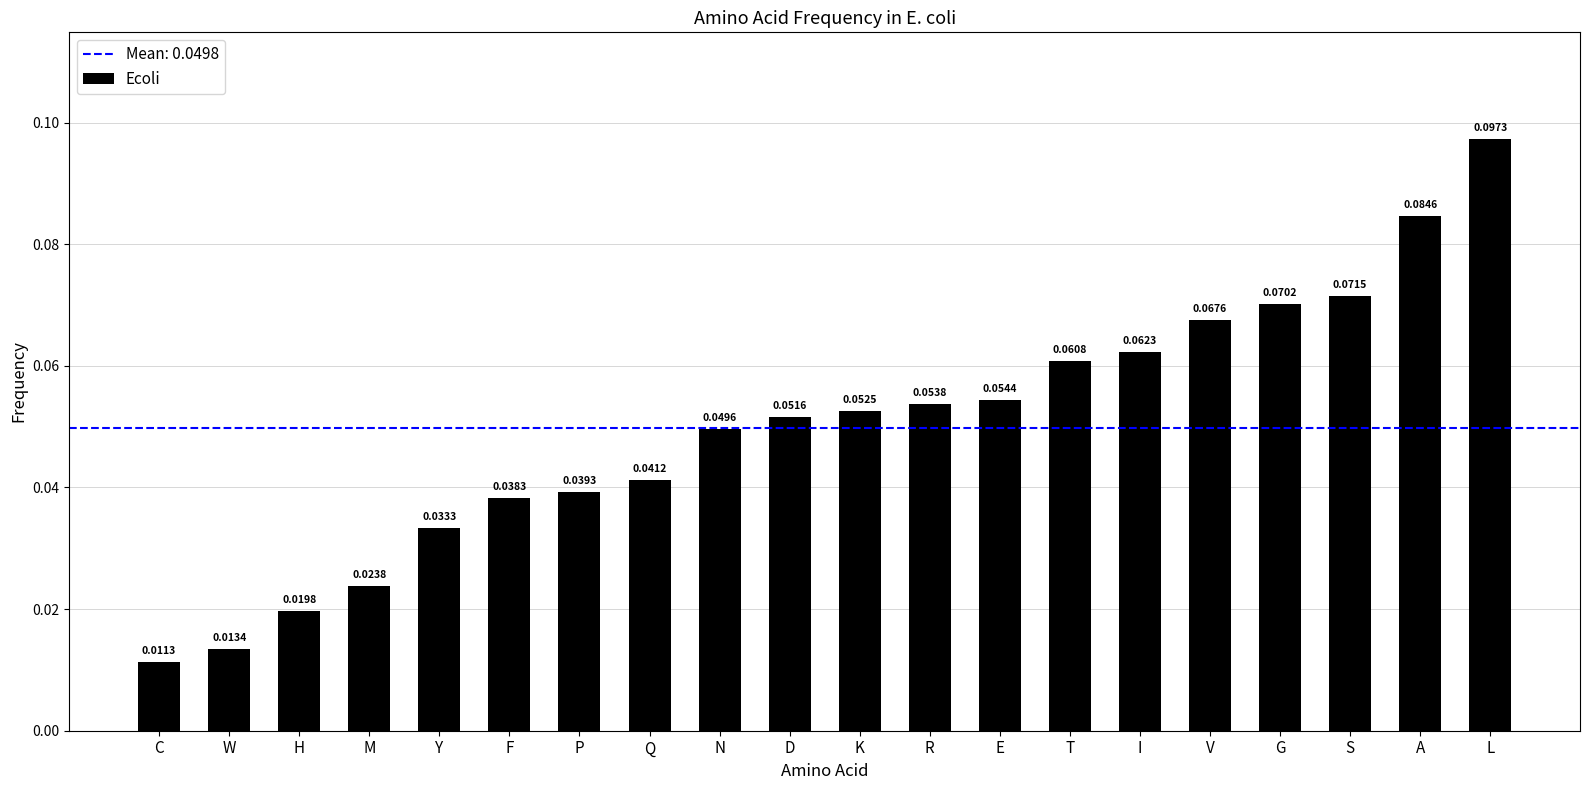

Rank the categories by value from lowest to highest.

C, W, H, M, Y, F, P, Q, N, D, K, R, E, T, I, V, G, S, A, L